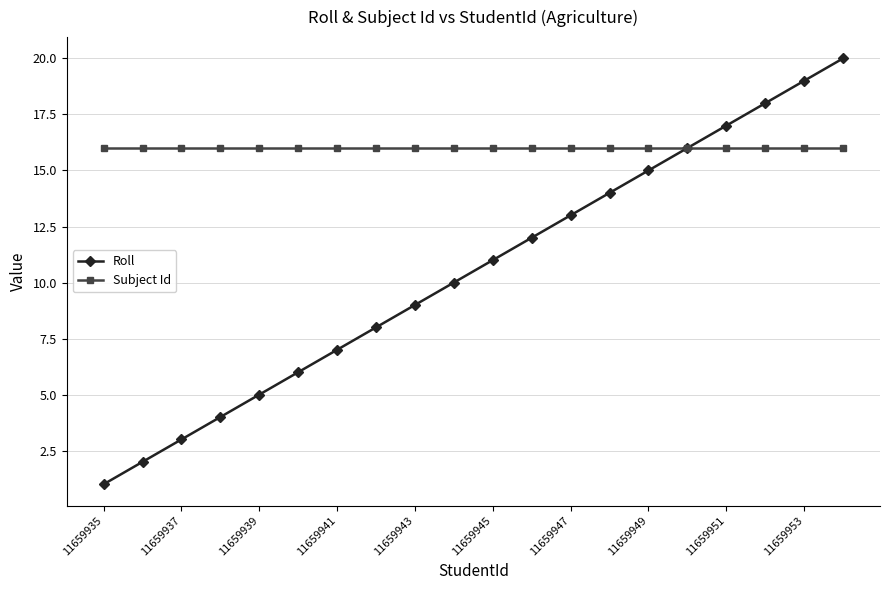

Rank the series by their average value, from highest to lowest.

Subject Id, Roll